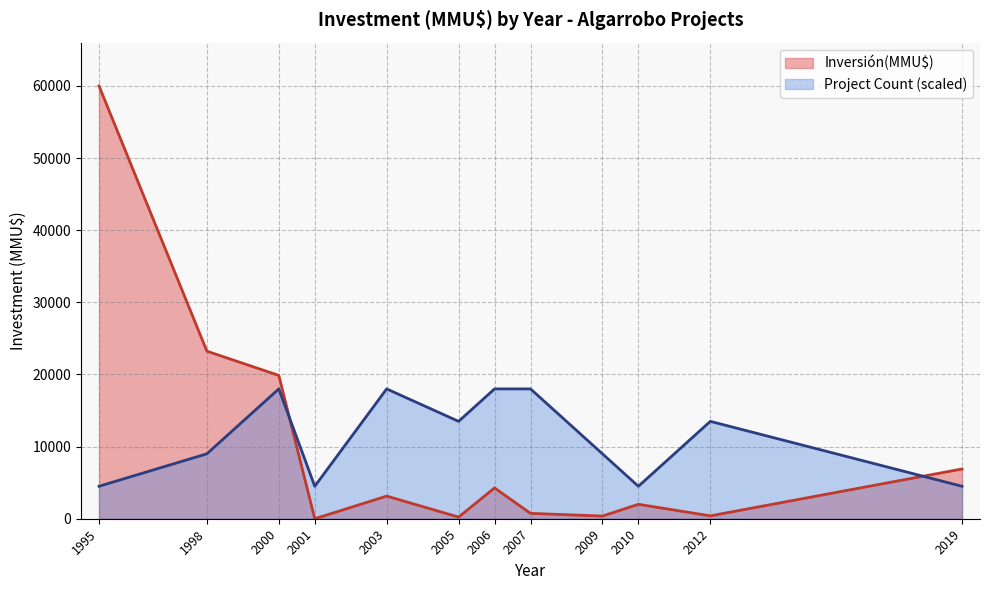

Which series has the largest total across all categories?

Project Count (scaled)